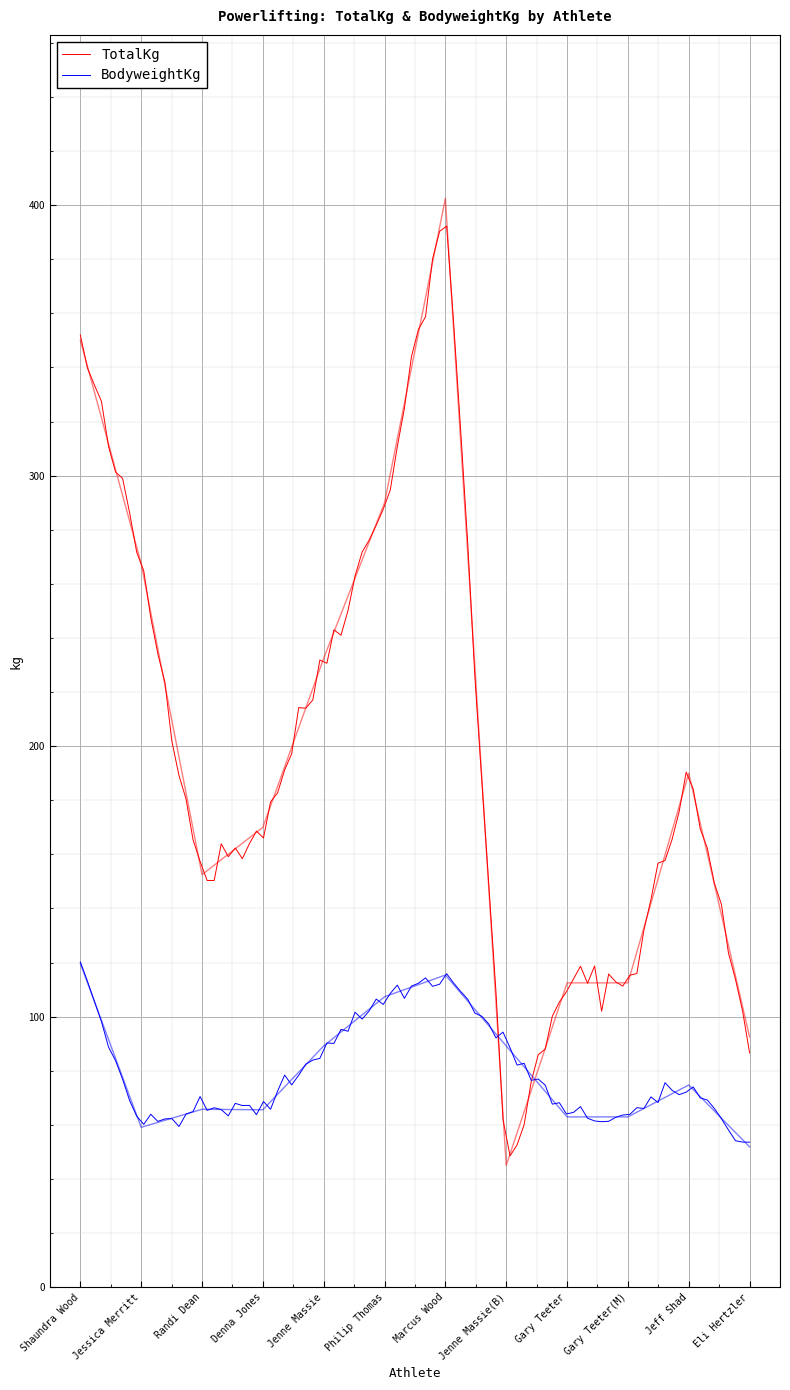

What is the spread (max minus min) of values at Gary Teeter(M)?

49.5